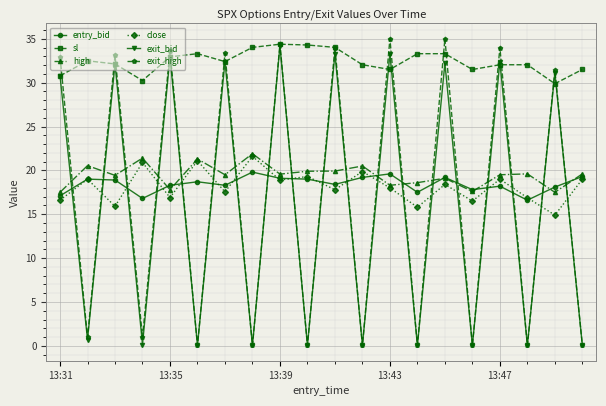

Which series has the largest total across all categories?

sl